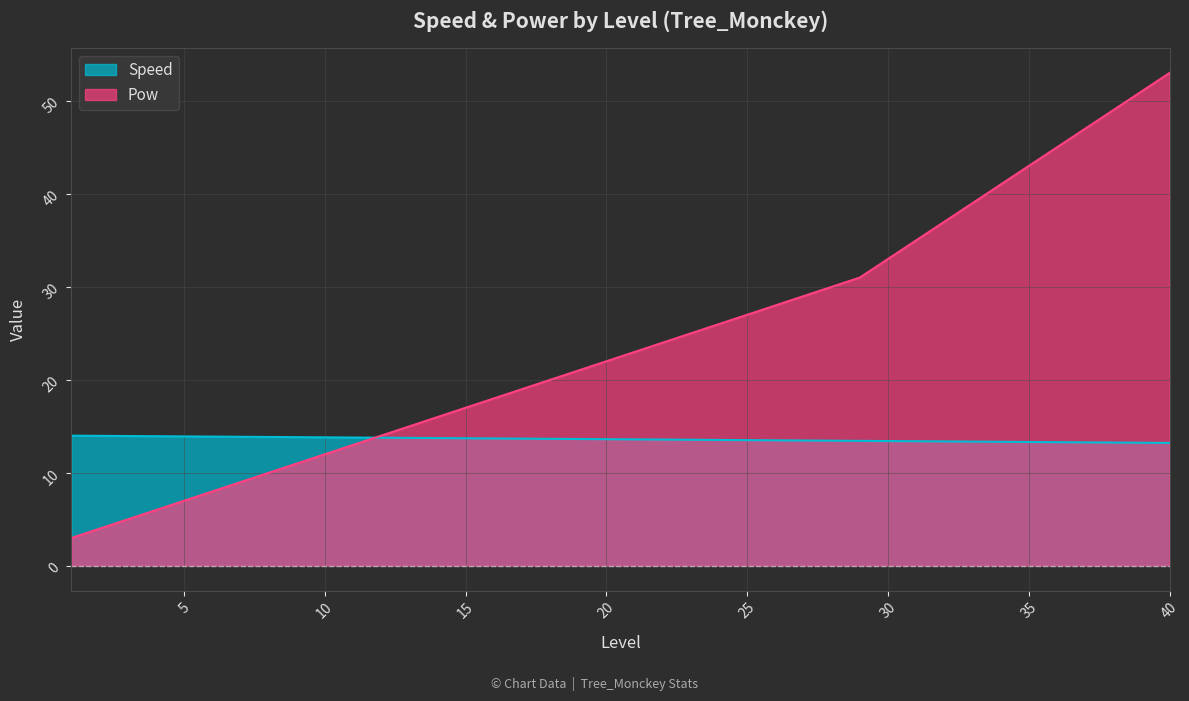

Is it true that Pow equals 37.0 at 32?

True